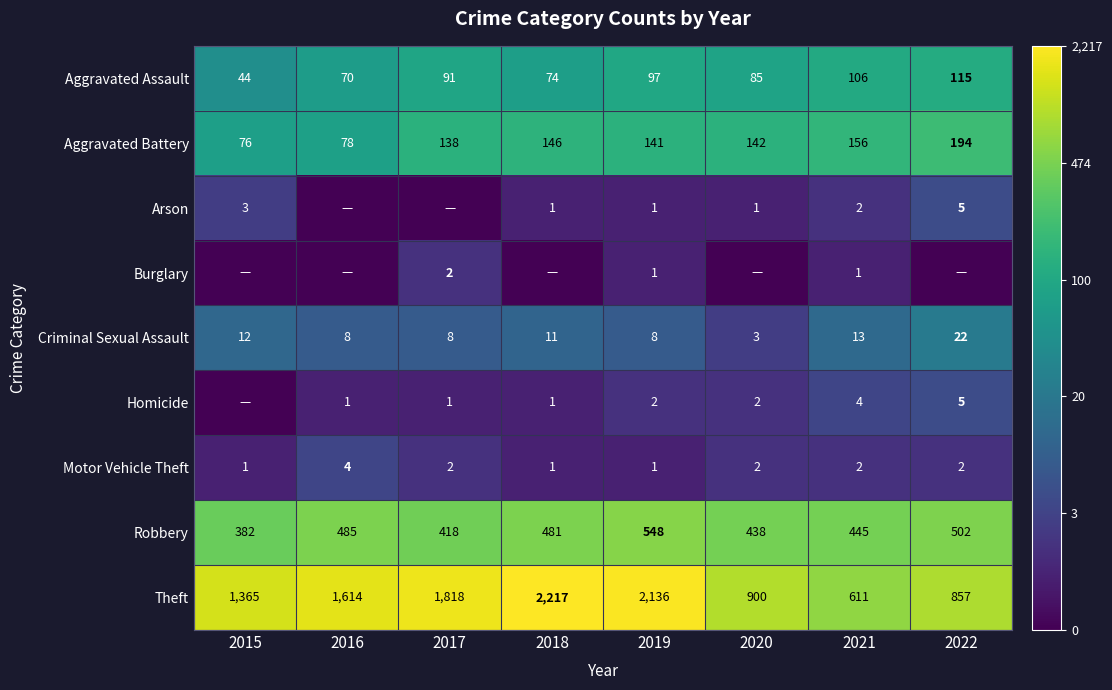

What is the difference between the Theft values at 2017 and 2015?

453